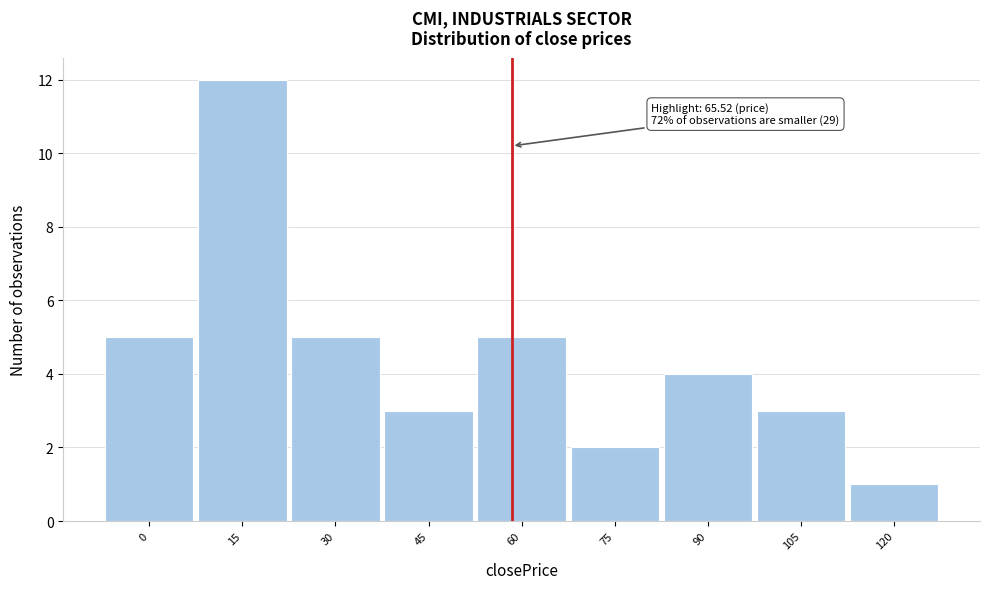

Reading left to right, what are all the values shown in this chart?

5	12	5	3	5	2	4	3	1